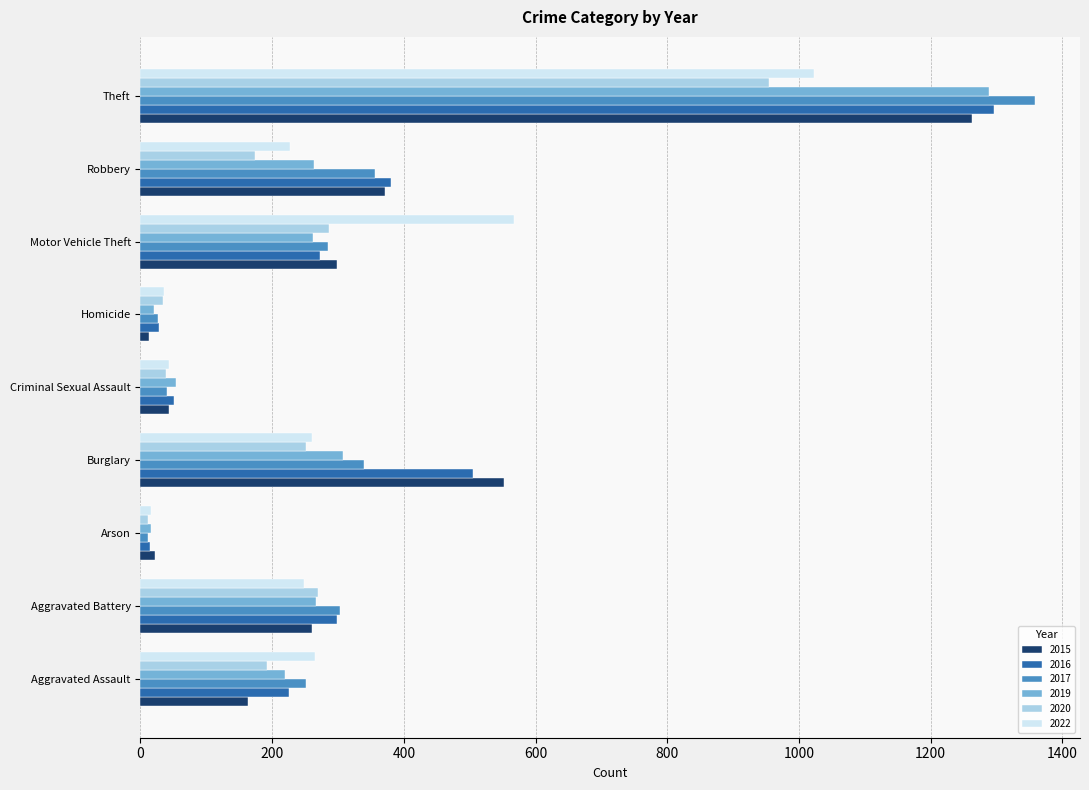

Where is 2022 nearest to the value 519?

Motor Vehicle Theft